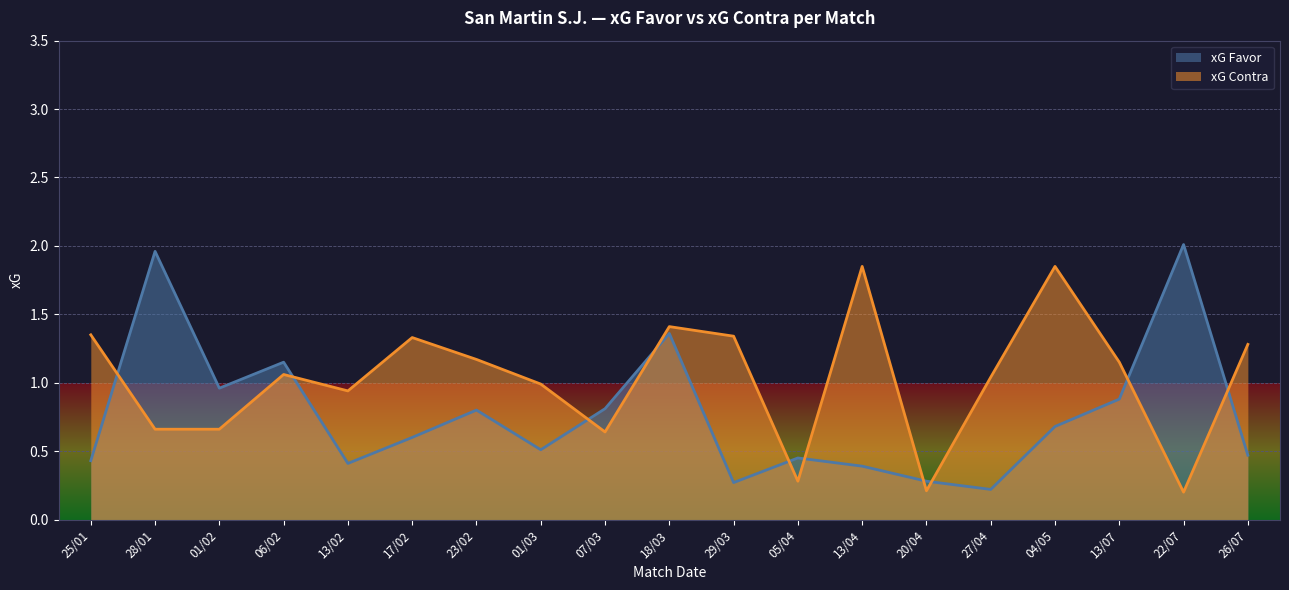

How many times do xG Favor and xG Contra cross each other?

10